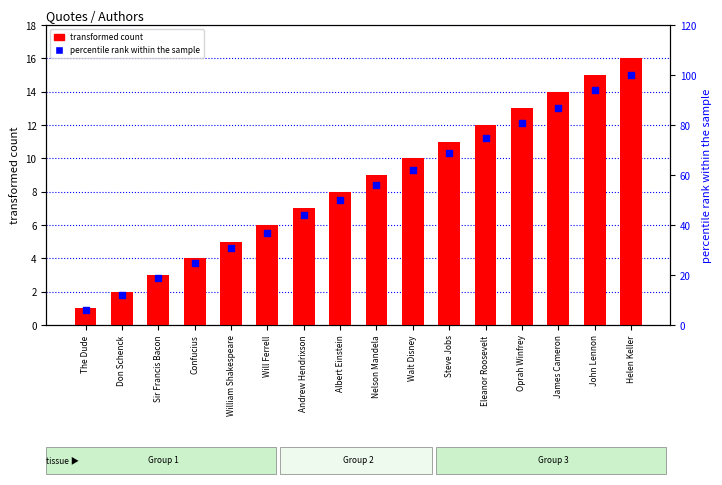

Which series has the largest total across all categories?

percentile rank within the sample